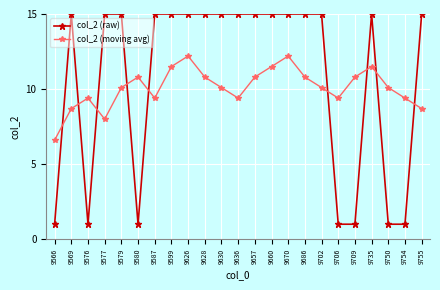

Where is the first local minimum for col_2 (raw)?

9576